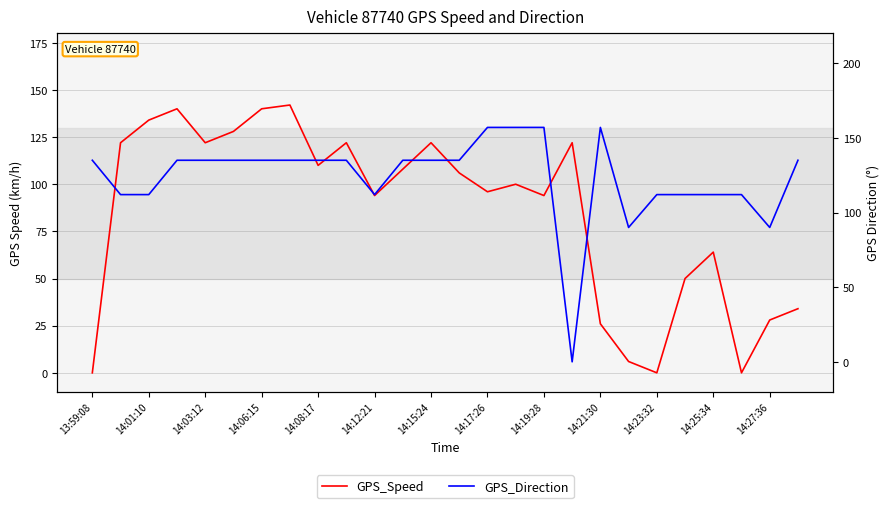

What is the highest value of the GPS_Speed series?

142